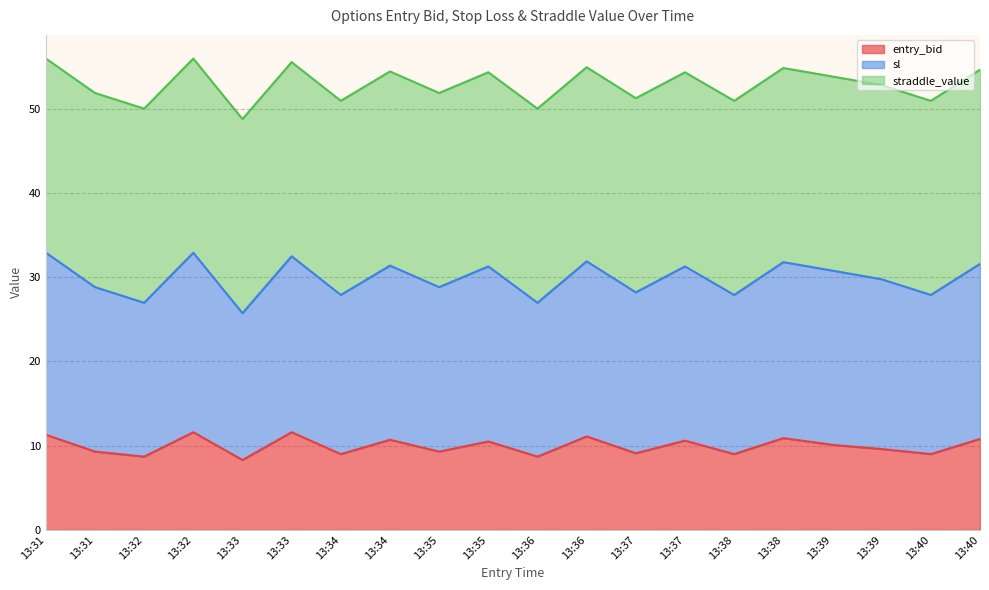

Which series has the largest total across all categories?

sl